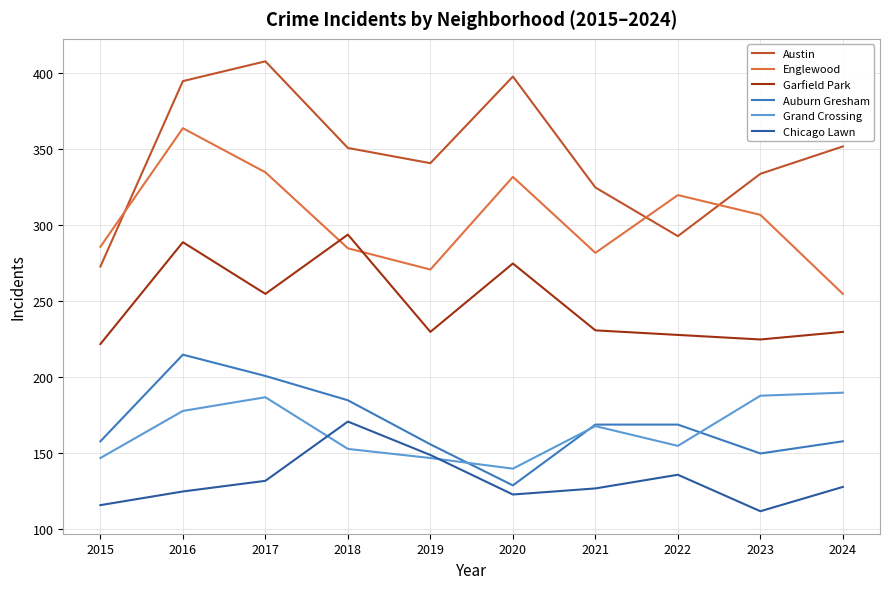

What is the greatest value displayed?

408